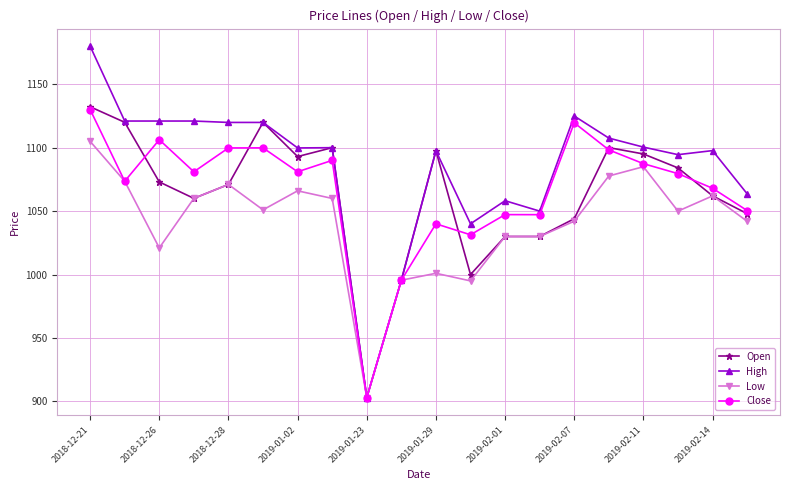

Which series has the largest total across all categories?

High